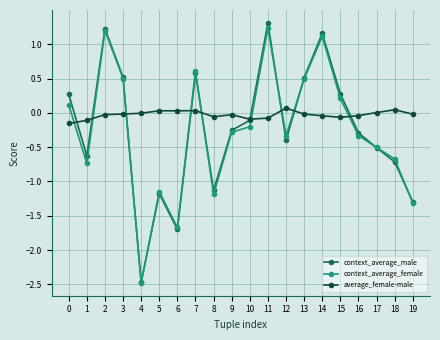

How many distinct data groups are displayed?

3